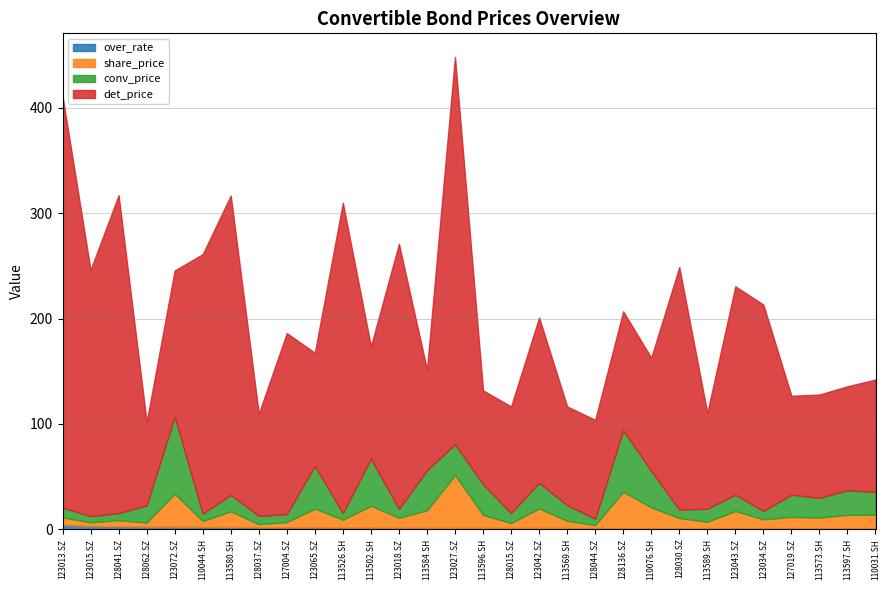

What position from the right is 110076.SH?

9